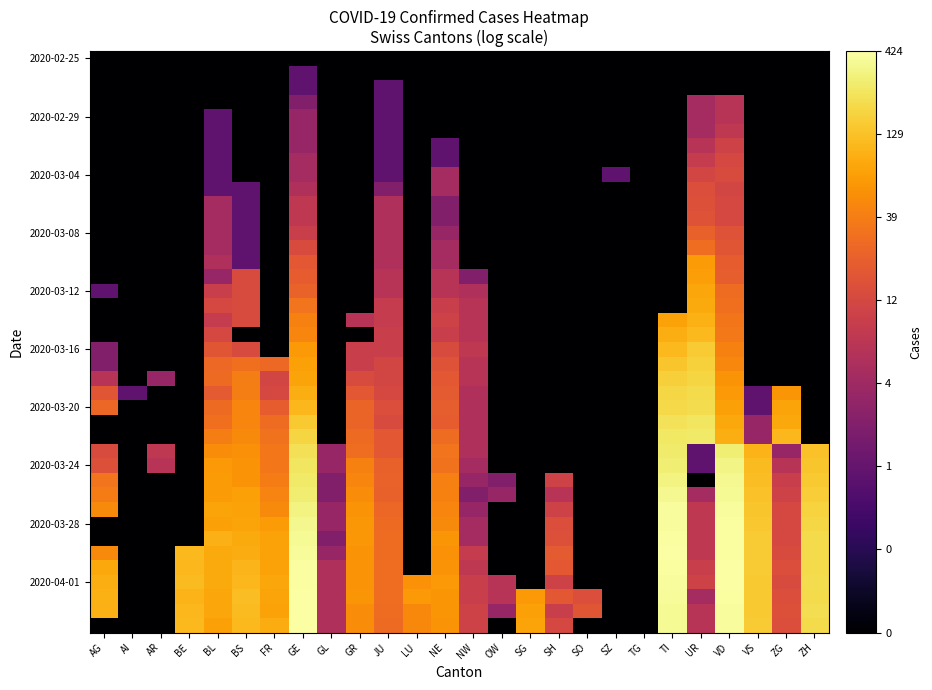

What is the greatest value displayed?

2.6